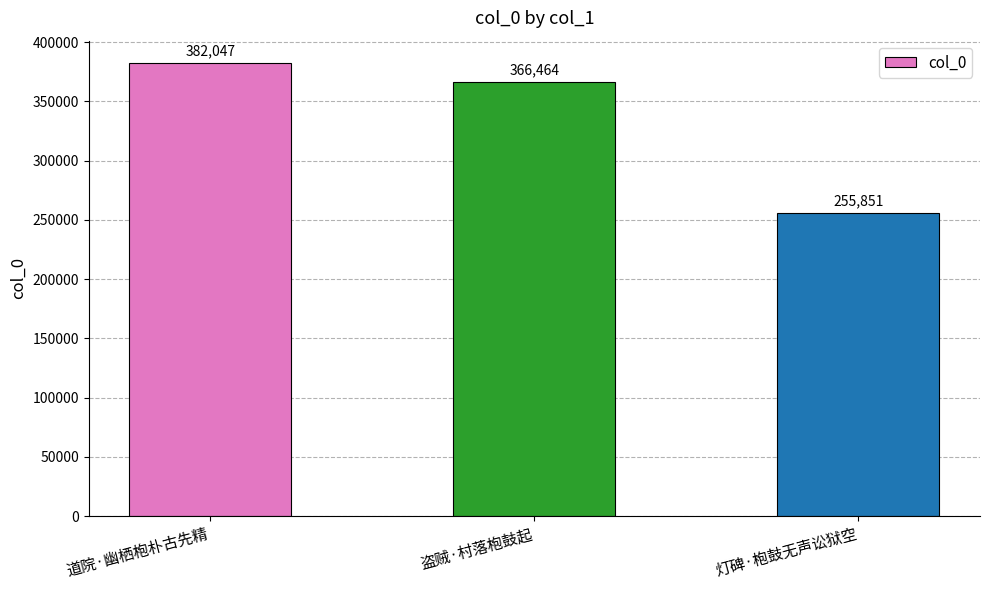

What is the value of the 1st bar from the left?

382047